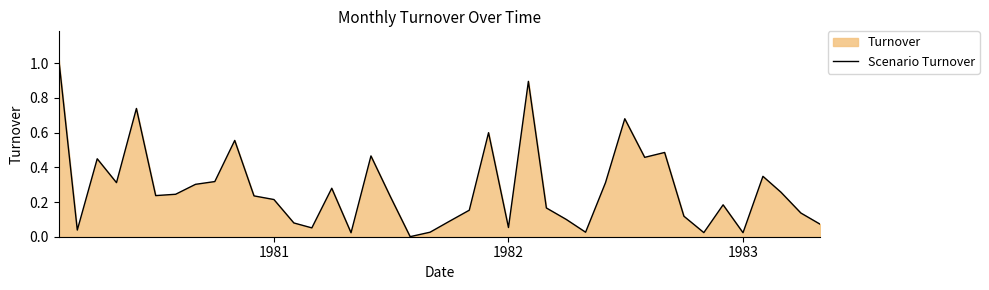

How many interior local peaks (higher than both neighbors) does the data have?

11